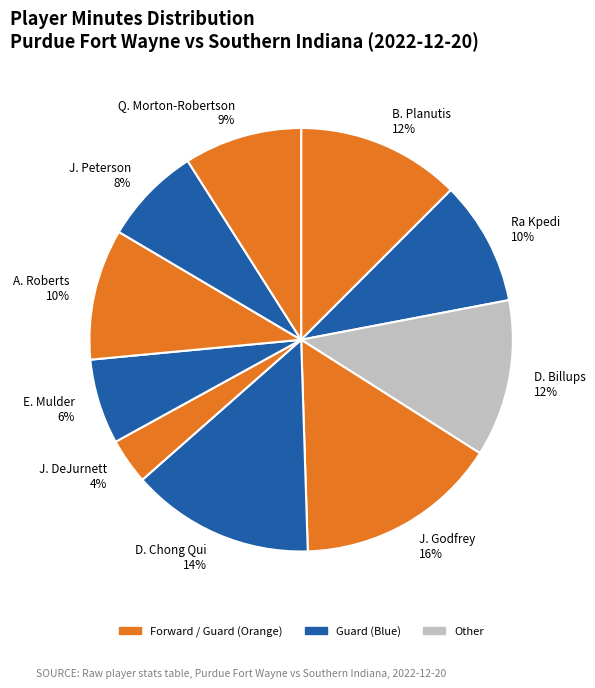

Is it true that Ra Kpedi 10% is 10% of the pie?

True